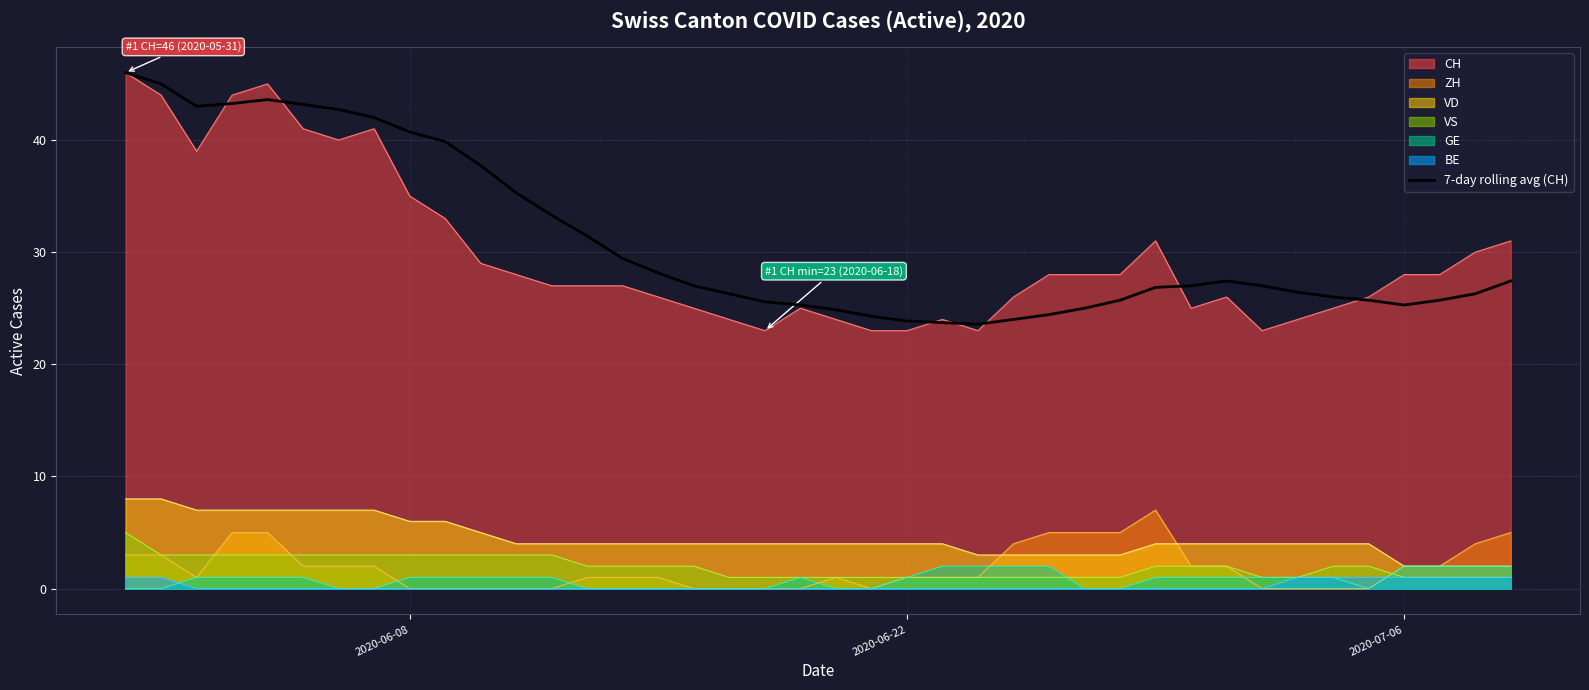

What is the greatest value displayed?

46.0